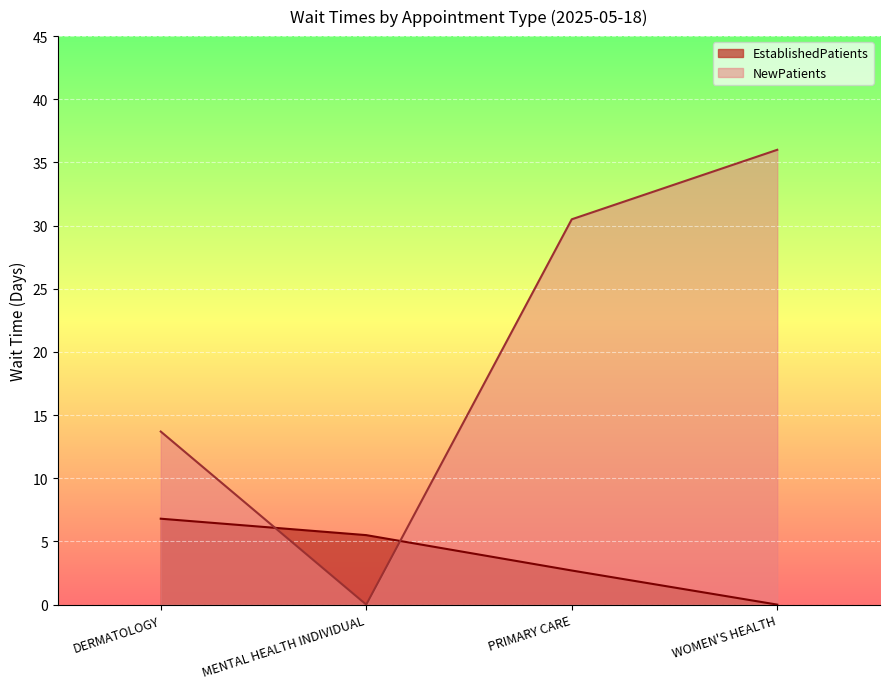

How many lines are shown in the chart?

2